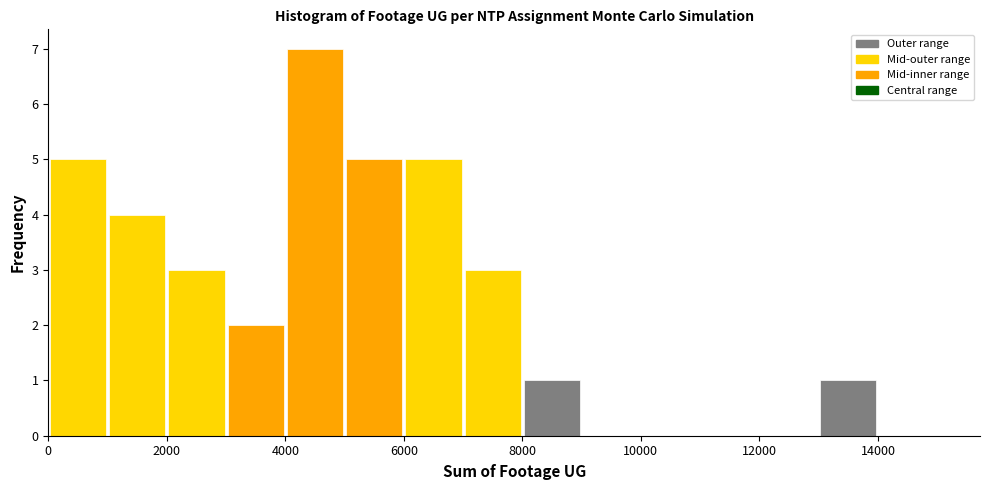

Reading left to right, transcribe this chart: for each bar, give the range it covers on the x-axis and its height. The values are not printed on the chart, so give them approximately, as read against the axis.

0 to 1000: 5
1000 to 2000: 4
2000 to 3000: 3
3000 to 4000: 2
4000 to 5000: 7
5000 to 6000: 5
6000 to 7000: 5
7000 to 8000: 3
8000 to 9000: 1
9000 to 10000: 0
10000 to 11000: 0
11000 to 12000: 0
12000 to 13000: 0
13000 to 14000: 1
14000 to 15000: 0